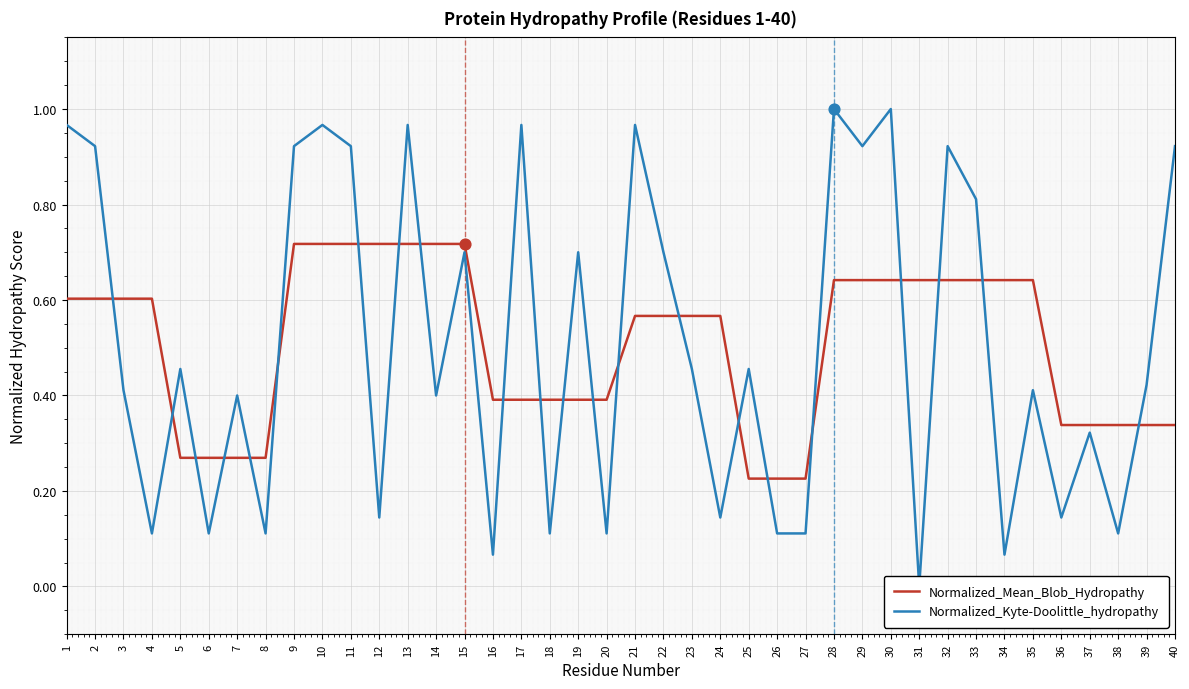

What is the total value across all series at 23?

1.0